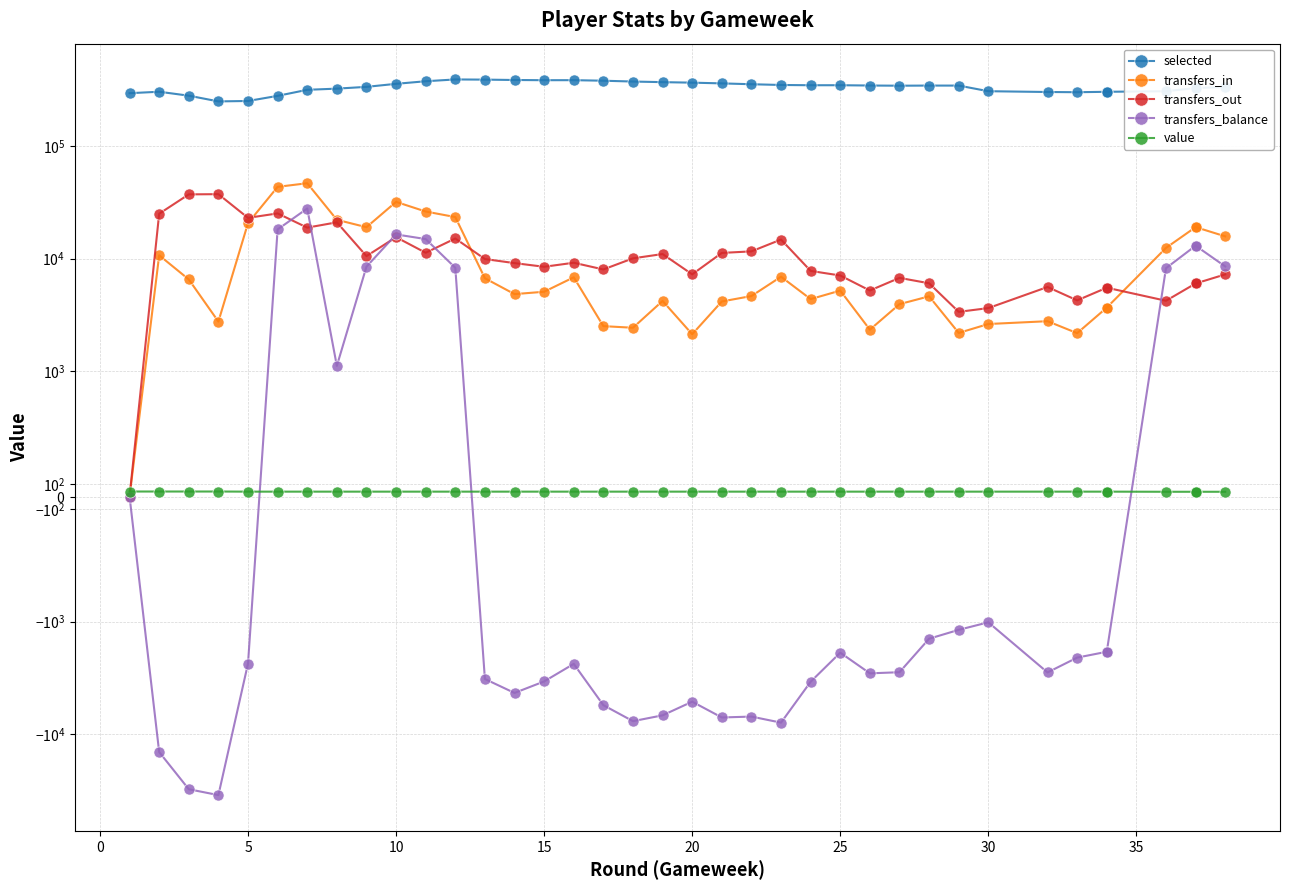

The value of transfers_out at 5 is 13403. True or false?

False